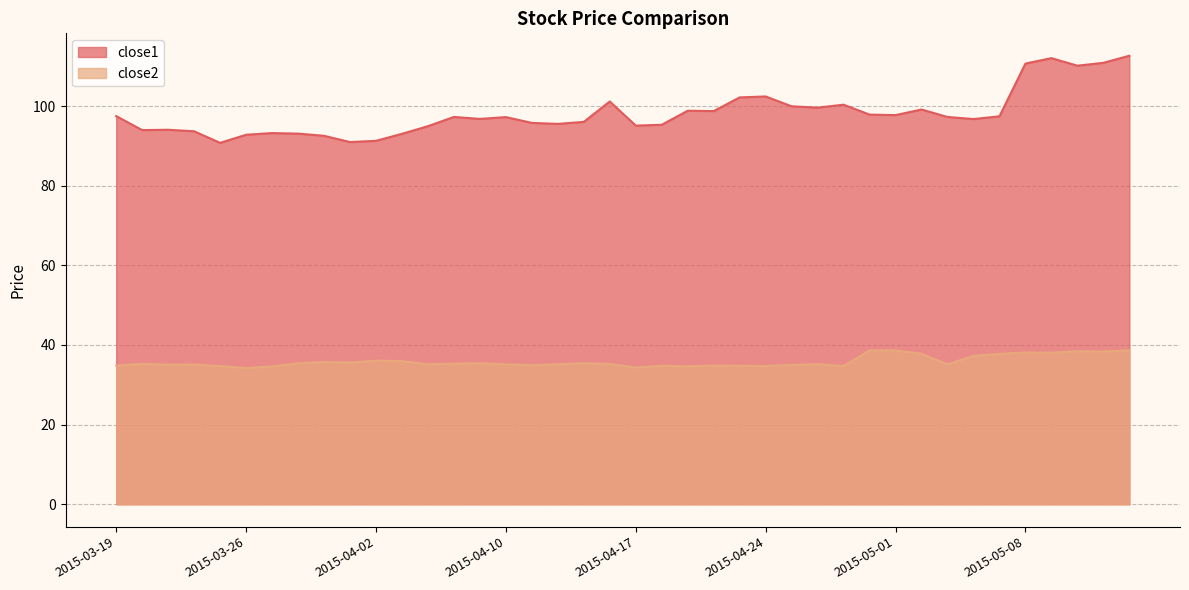

At how many categories does at least one series exceed 99?

12